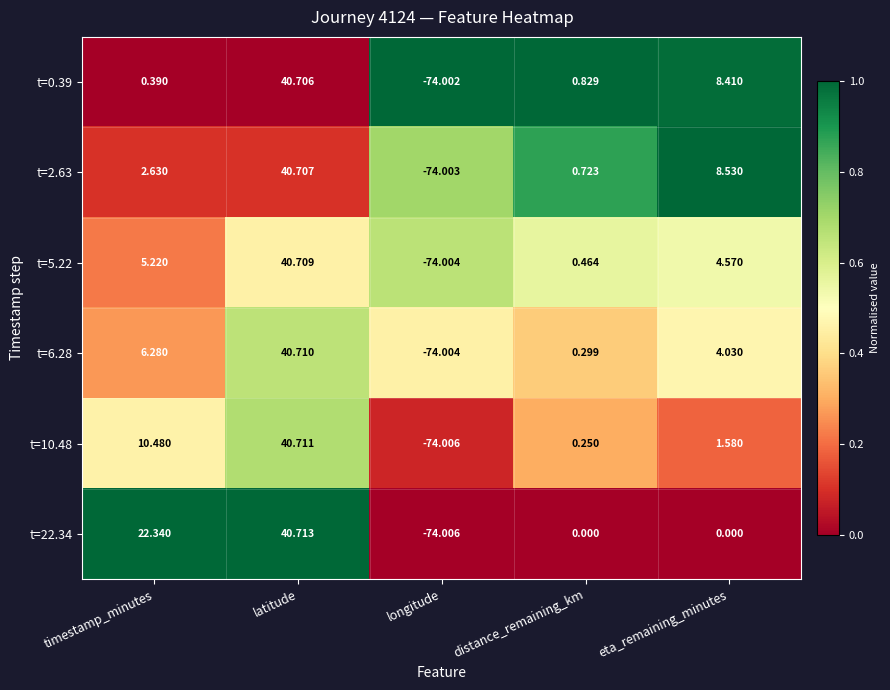

Which category has the lowest value in the t=2.63 series?

longitude